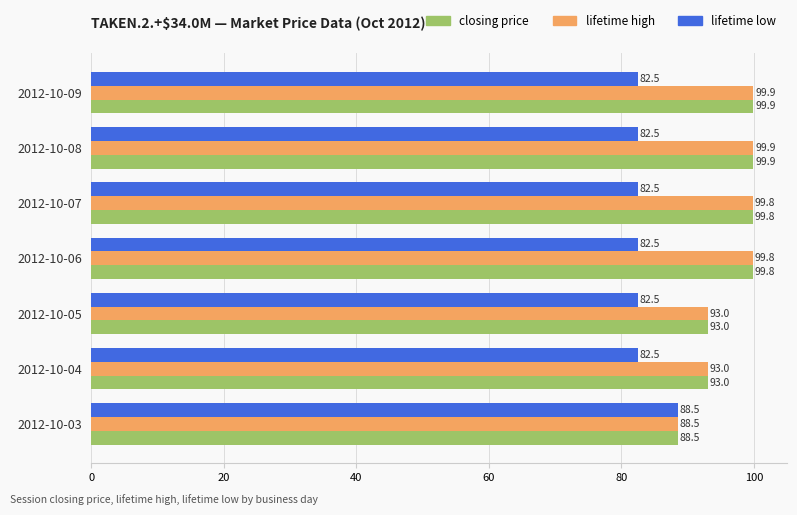

What is the spread (max minus min) of values at 2012-10-05?

10.5